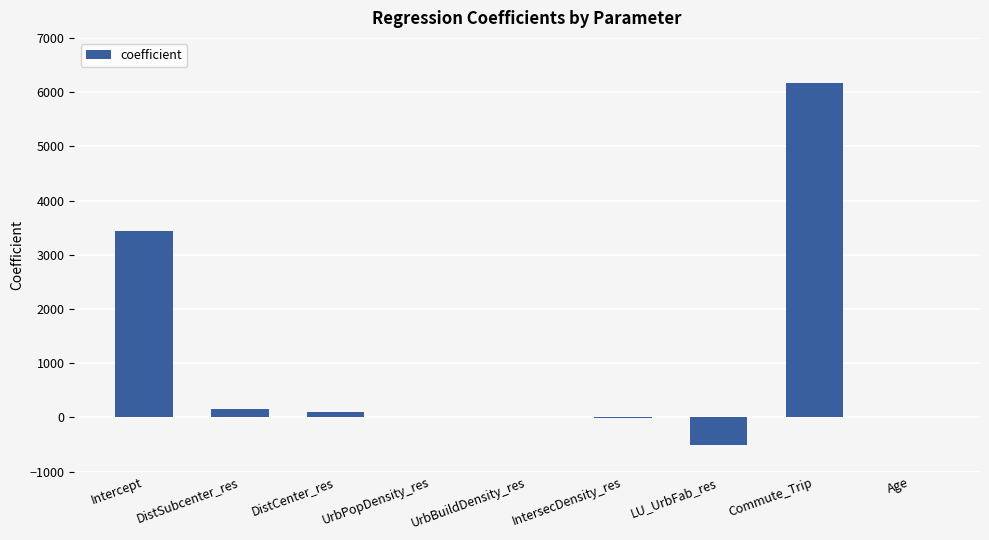

Which category has the highest value across all series?

Commute_Trip